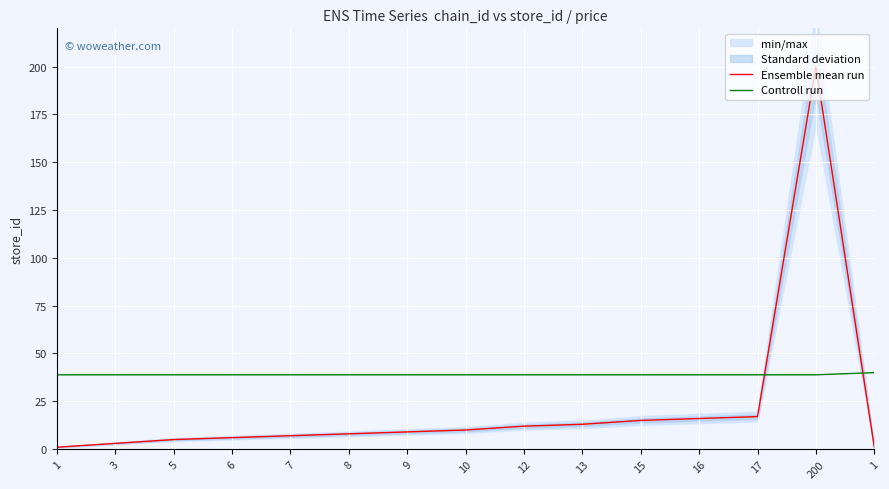

At which category is the sum across all series the highest?

200